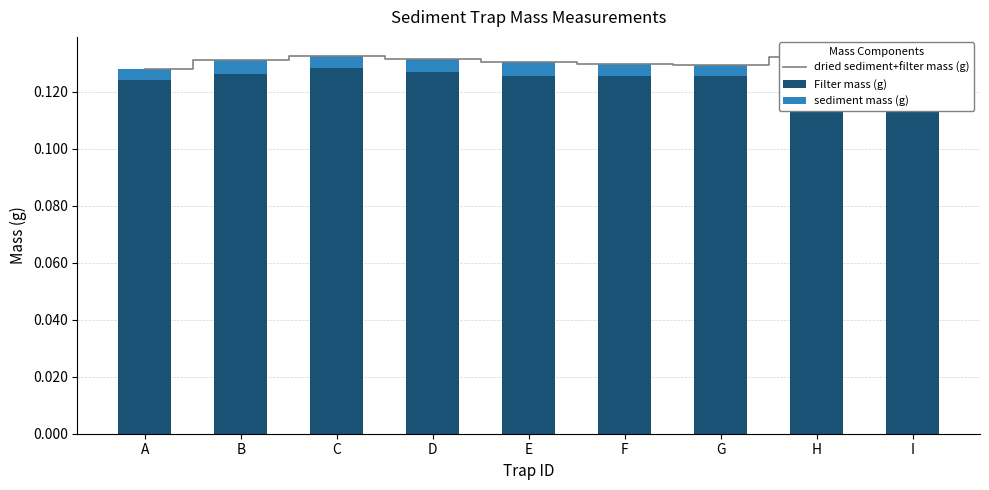

Is it true that dried sediment+filter mass (g) equals 0.1 at A?

True